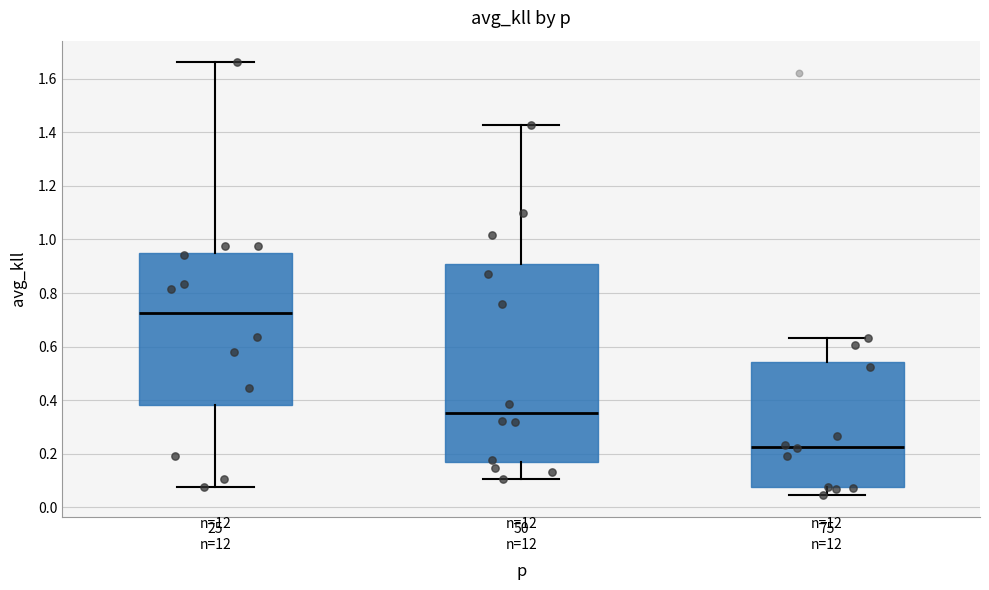

Where does the median line of the box for 50 n=12 sit on the y-axis? The values are not printed on the chart, so give them approximately, as read against the axis.

0.36